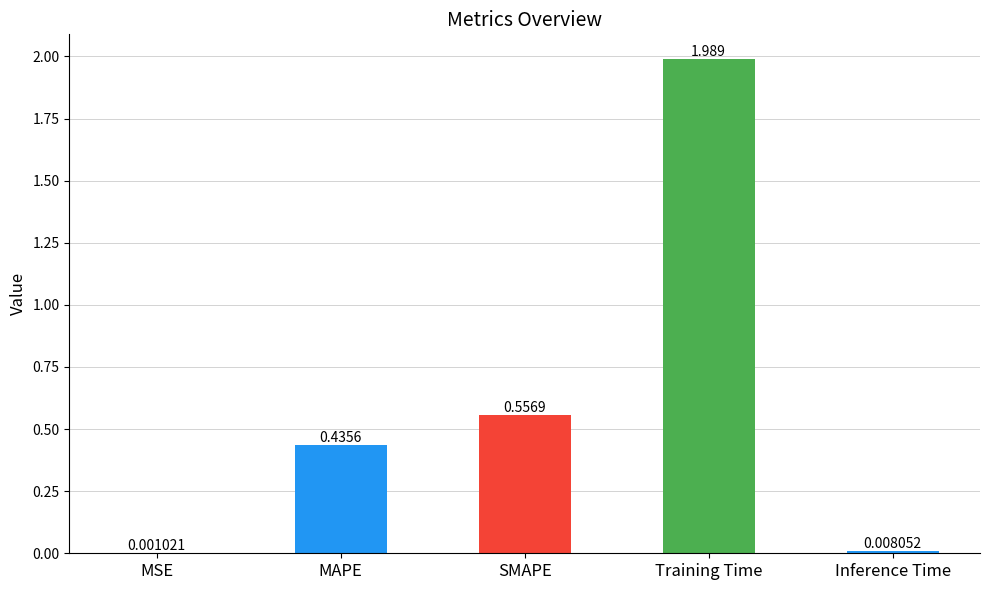

Between SMAPE and Training Time, which is larger?

Training Time